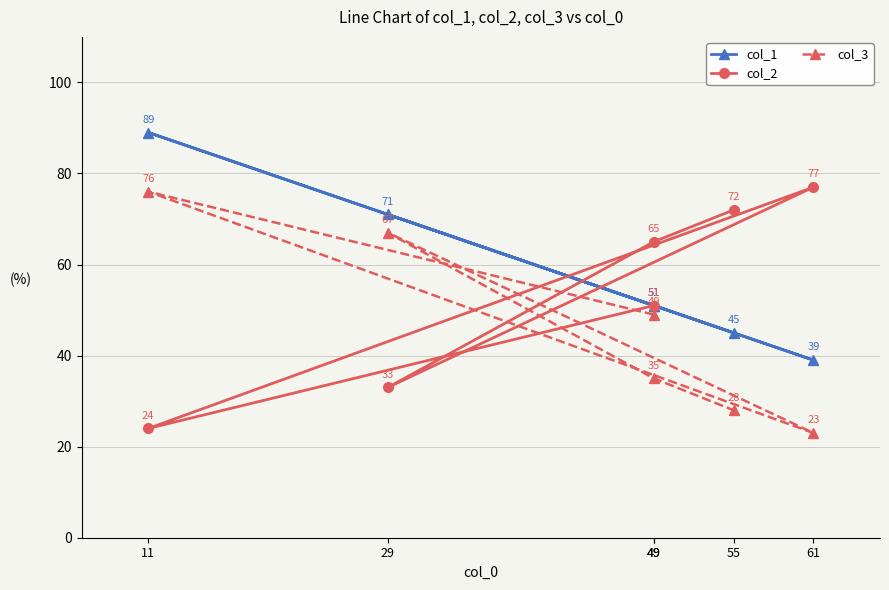

Which series changed the most between 11 and 61?

col_2